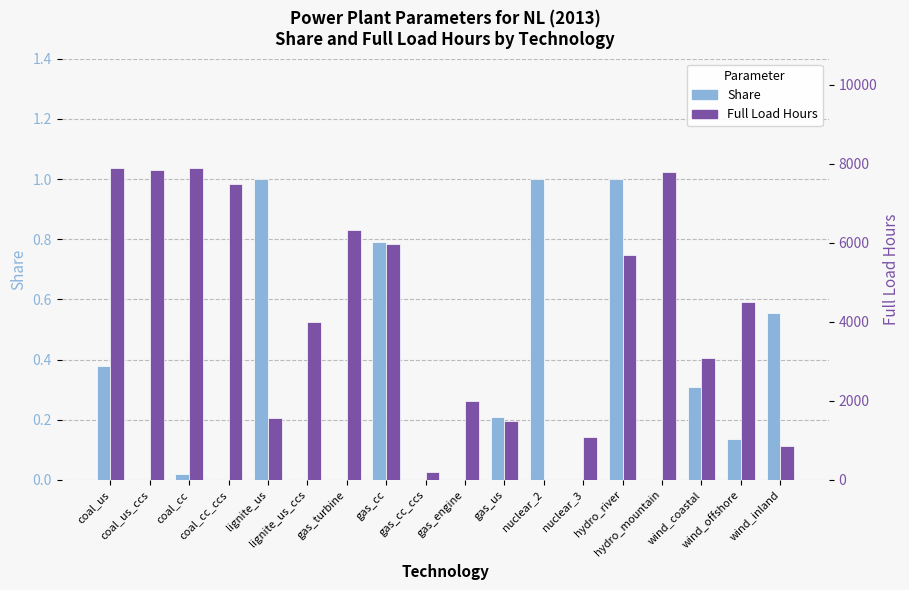

Between gas_engine and gas_us, which series saw the biggest shift?

Full Load Hours